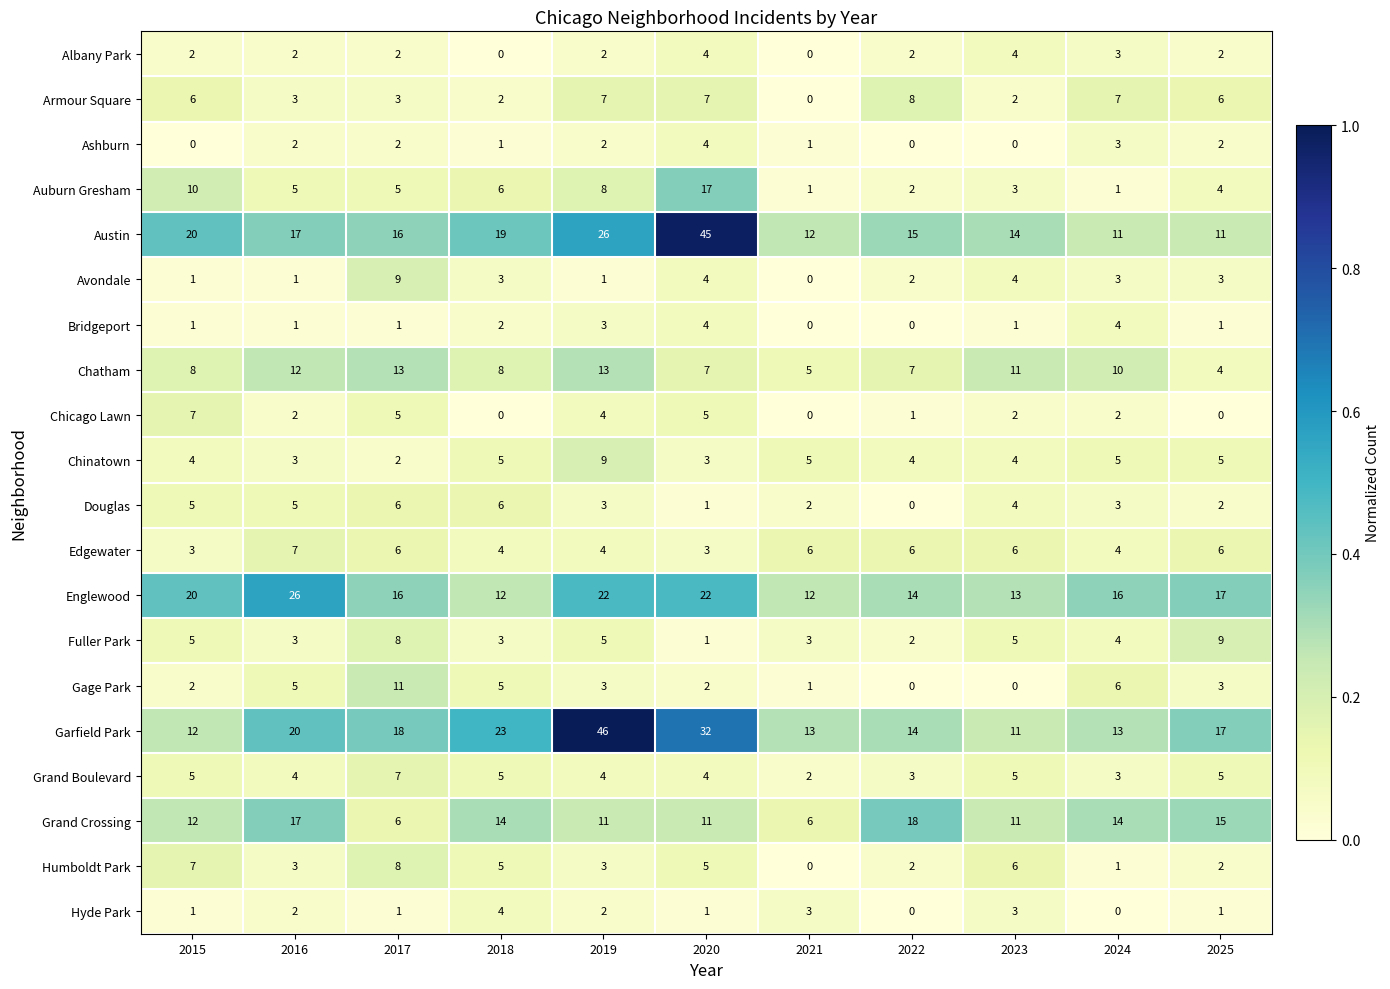

At how many categories does at least one series exceed 0?

11